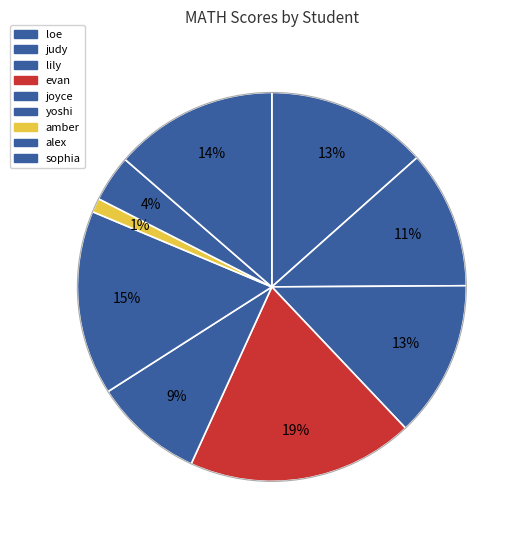

What is the change in value from loe to sophia?

+1